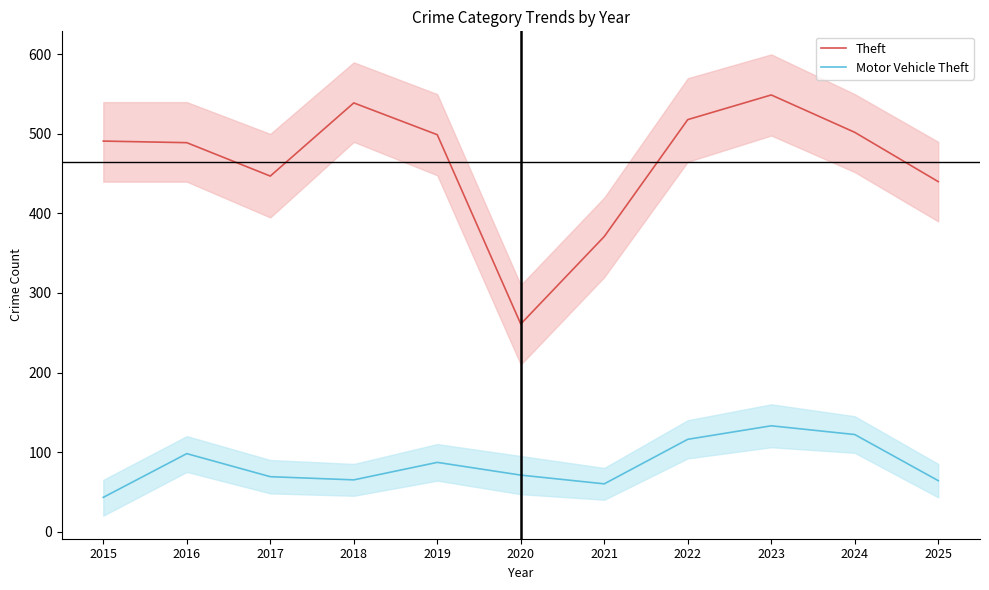

True or false: Motor Vehicle Theft has a value of 109 at 2025.

False